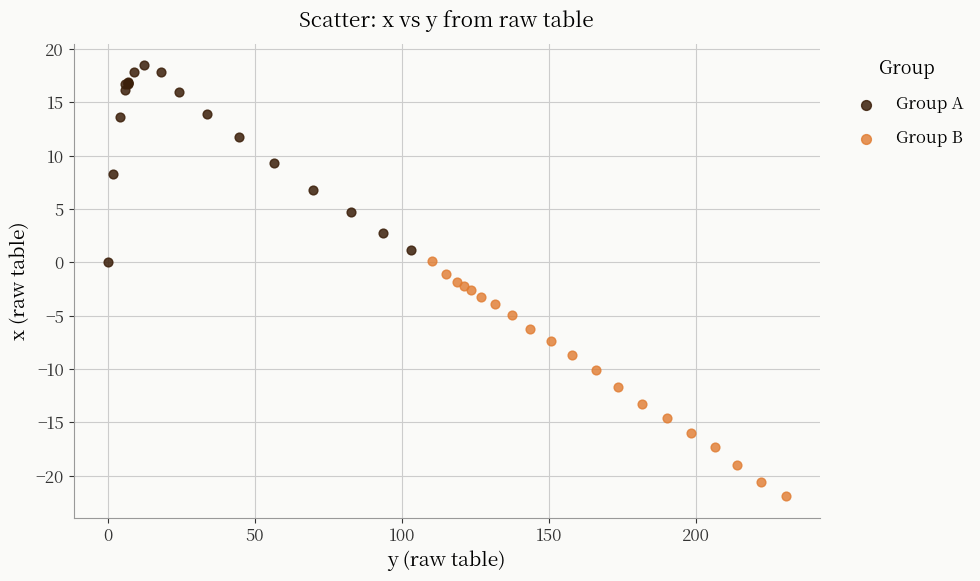

Which series contains the highest Y value?

Group A